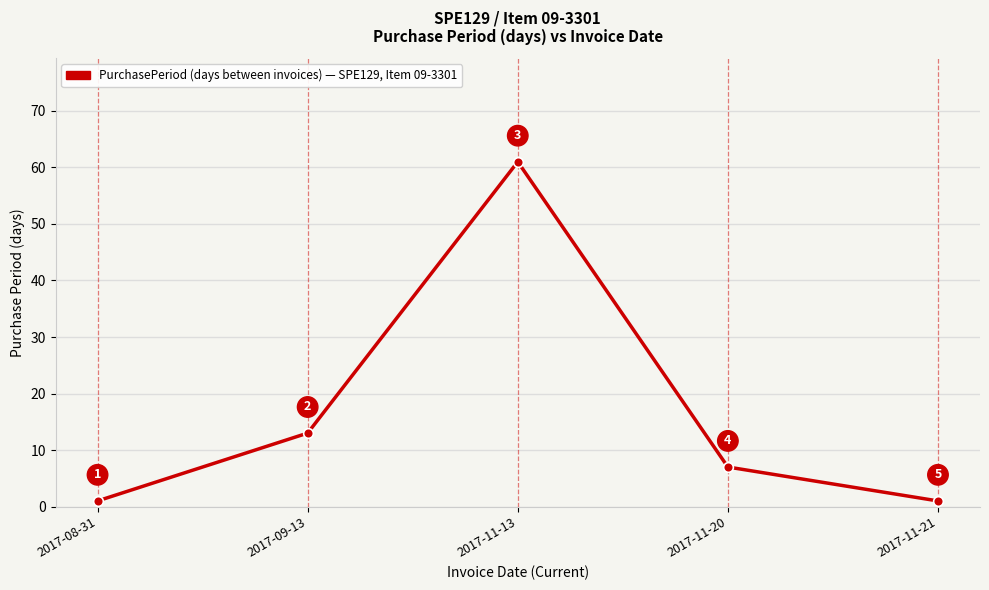

Between 2017-11-13 and 2017-09-13, which is larger?

2017-11-13